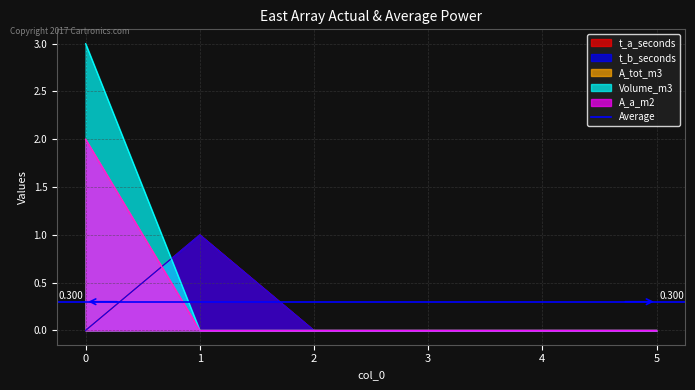

How many data points in t_b_seconds are above 0?

1